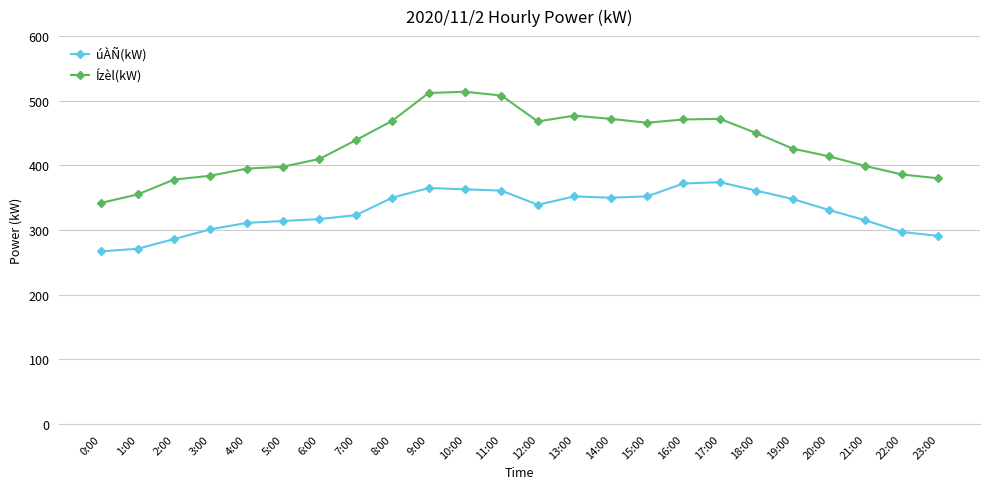

True or false: Ízèl(kW) has more than 0 interior local peaks.

True